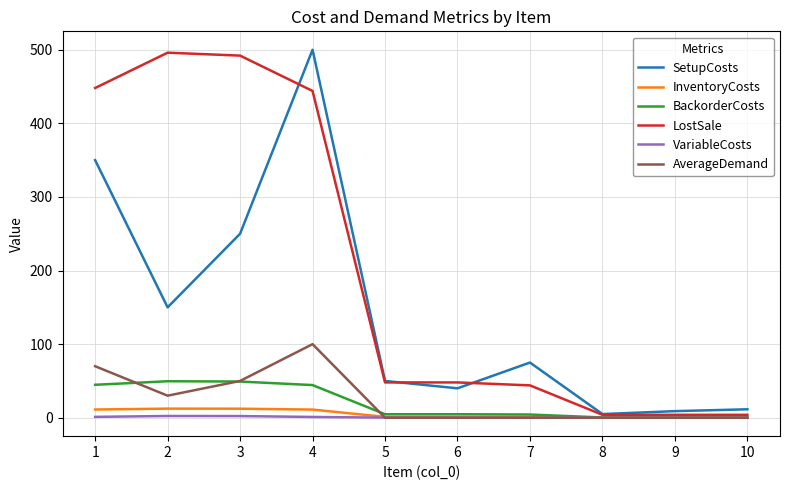

At which label does SetupCosts first exceed 75?

1